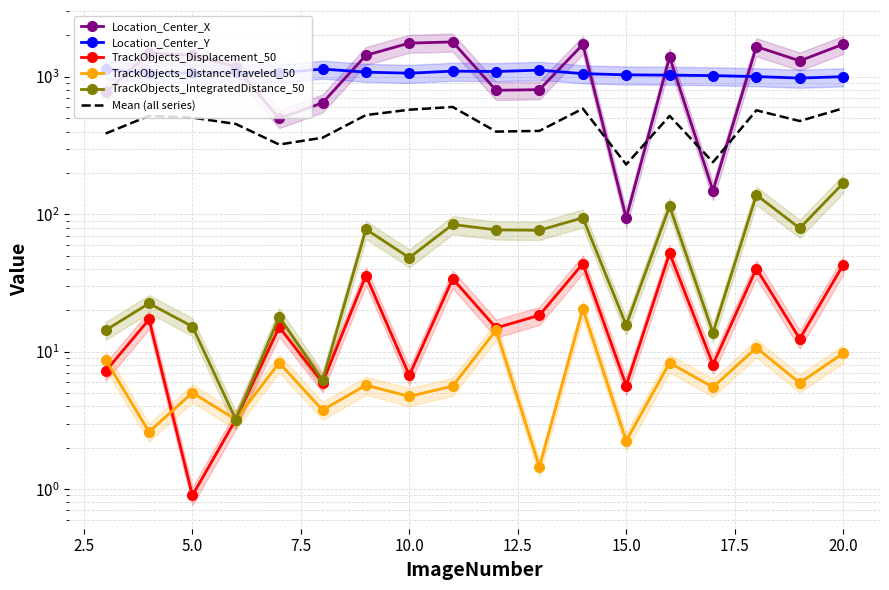

Reading left to right, extract all data points from this chart.

Location_Center_X: 770.5	1489.6	1437.0	1181.0	498.6	646.7	1434.1	1758.8	1794.0	797.8	806.5	1720.6	93.8	1395.2	148.4	1658.9	1306.6	1724.9
Location_Center_Y: 1132.7	1066.5	1065.8	1078.5	1067.9	1139.2	1081.1	1062.1	1099.5	1092.5	1118.4	1054.1	1033.7	1028.1	1020.5	1004.1	978.8	1002.6
TrackObjects_Displacement_50: 7.2	17.2	0.9	3.2	15.1	6.0	35.8	6.7	33.9	14.9	18.4	43.7	5.7	52.0	8.1	40.3	12.4	42.7
TrackObjects_DistanceTraveled_50: 8.7	2.6	5.0	3.2	8.3	3.8	5.7	4.7	5.6	14.3	1.4	20.5	2.2	8.3	5.5	10.7	5.9	9.7
TrackObjects_IntegratedDistance_50: 14.3	22.5	15.2	3.2	18.0	6.2	77.7	48.3	84.3	77.0	76.5	94.3	15.6	114.3	13.7	138.1	79.2	168.2
Mean (all series): 386.7	519.7	504.8	453.8	321.6	360.4	526.9	576.1	603.5	399.3	404.2	586.6	230.2	519.6	239.3	570.4	476.6	589.6